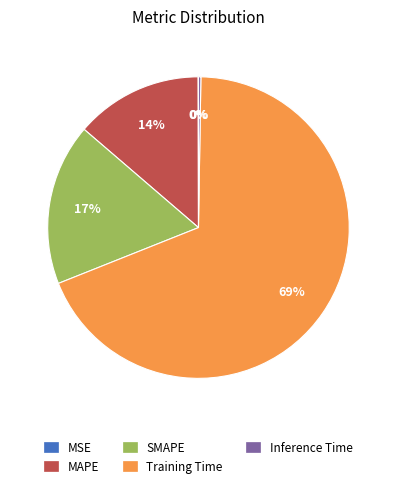

To the nearest percent, what is the difference between the largest and smallest slice percentages?

69%